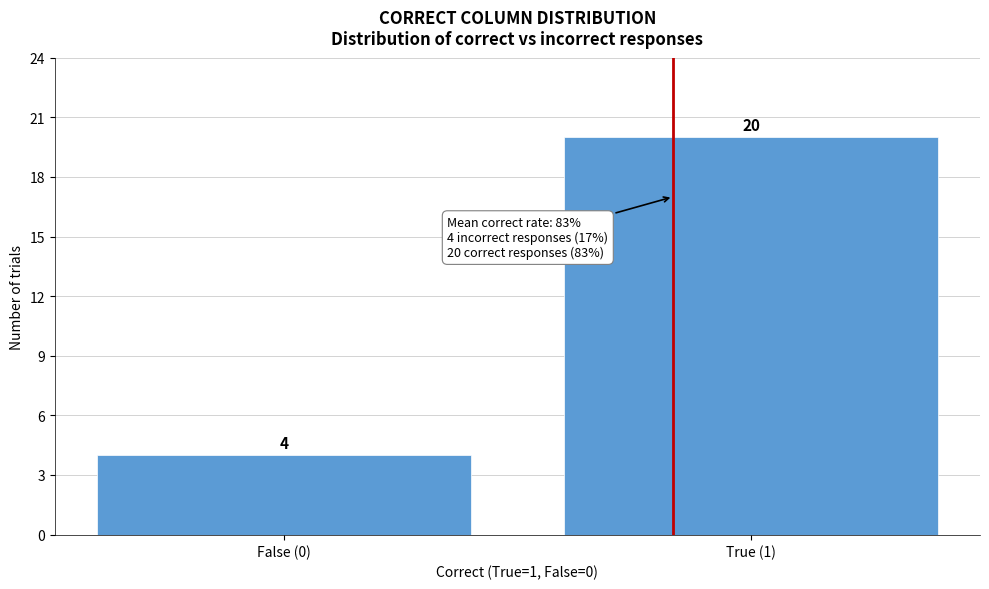

Reading right to left, list all the values displayed in this chart.

True (1)=20	False (0)=4